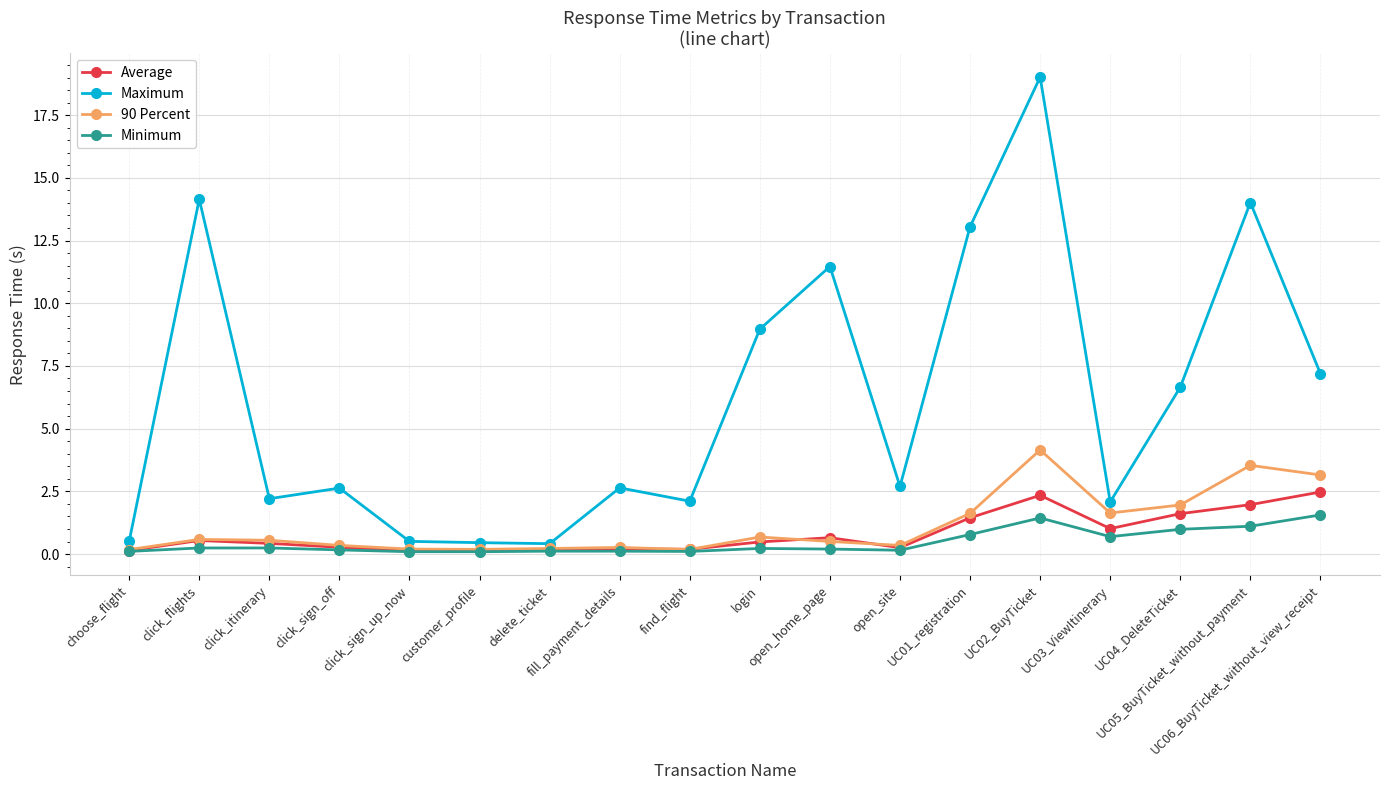

True or false: Maximum and Minimum intersect in this chart.

False